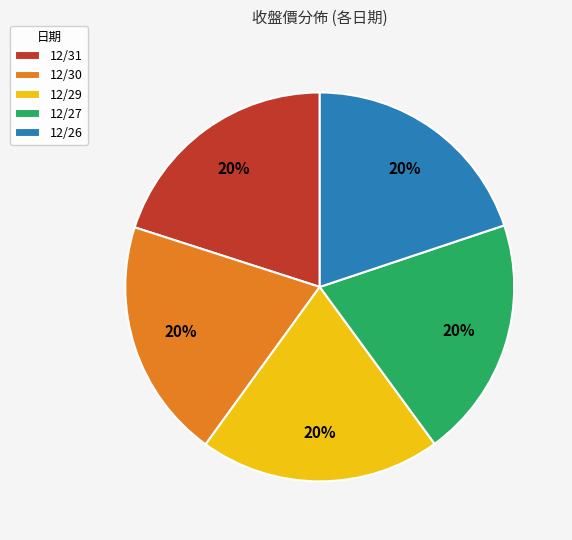

To the nearest percent, what is the average slice percentage?

20%